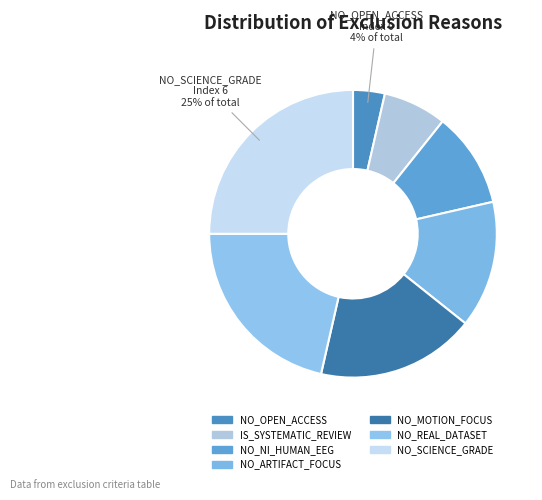

To the nearest percent, what portion does NO_ARTIFACT_FOCUS represent?

14%